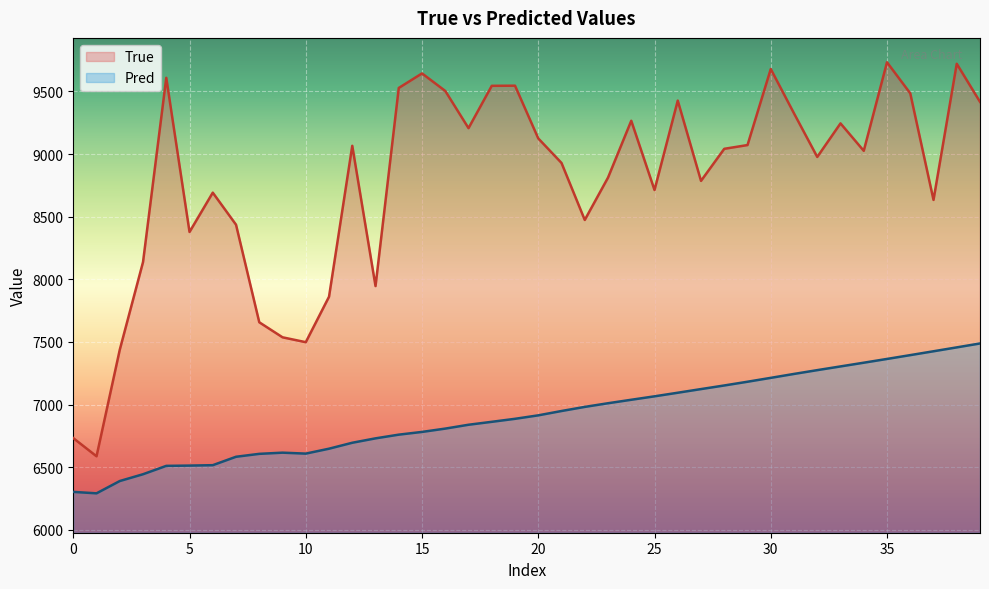

Rank the series by their average value, from highest to lowest.

True, Pred